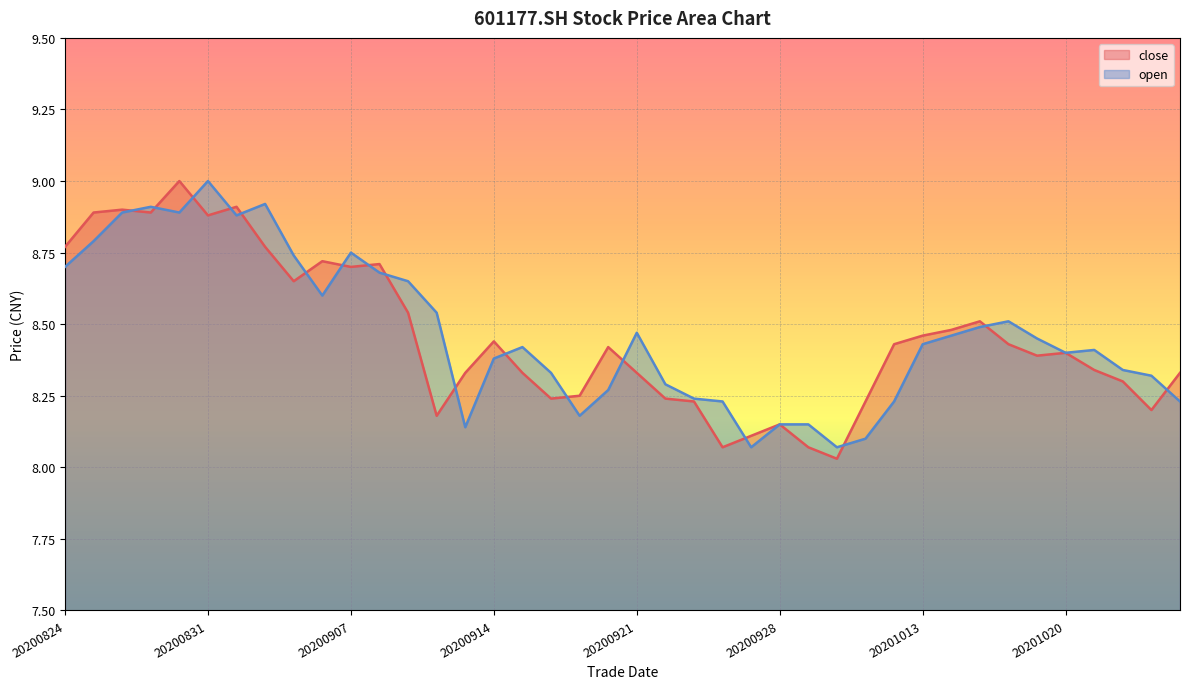

Where do open and close first cross each other?

20200826 and 20200827